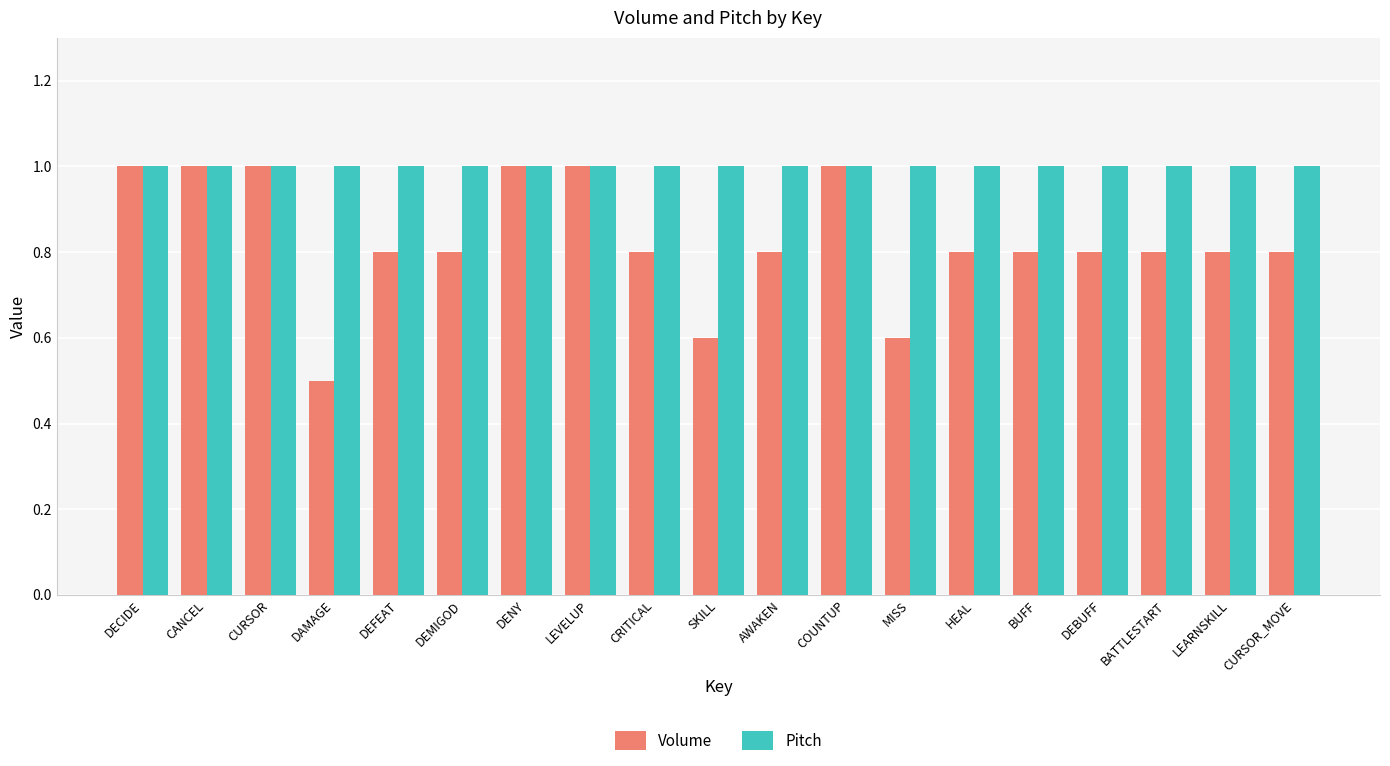

Which category has the lowest value in the Volume series?

DAMAGE